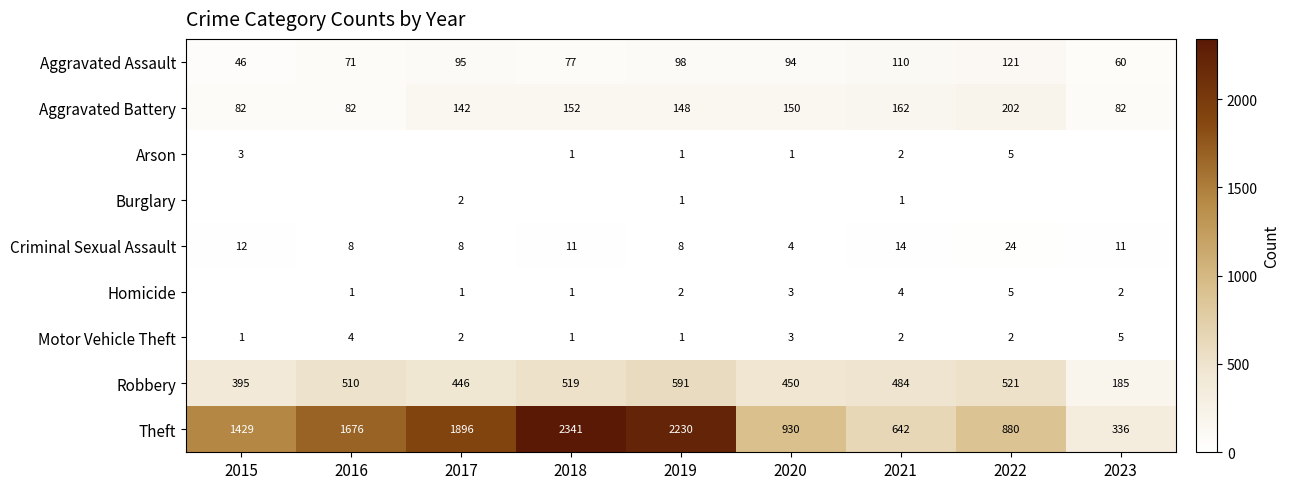

The value of Arson at 2020 is 0. True or false?

False